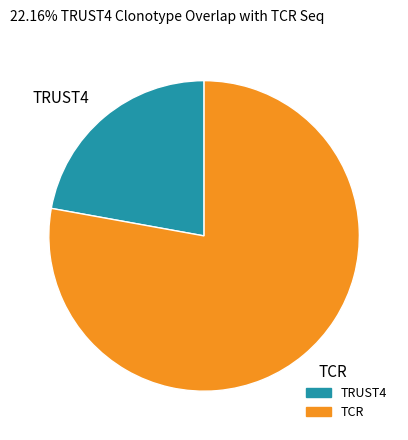

Does any single category account for the majority?

Yes